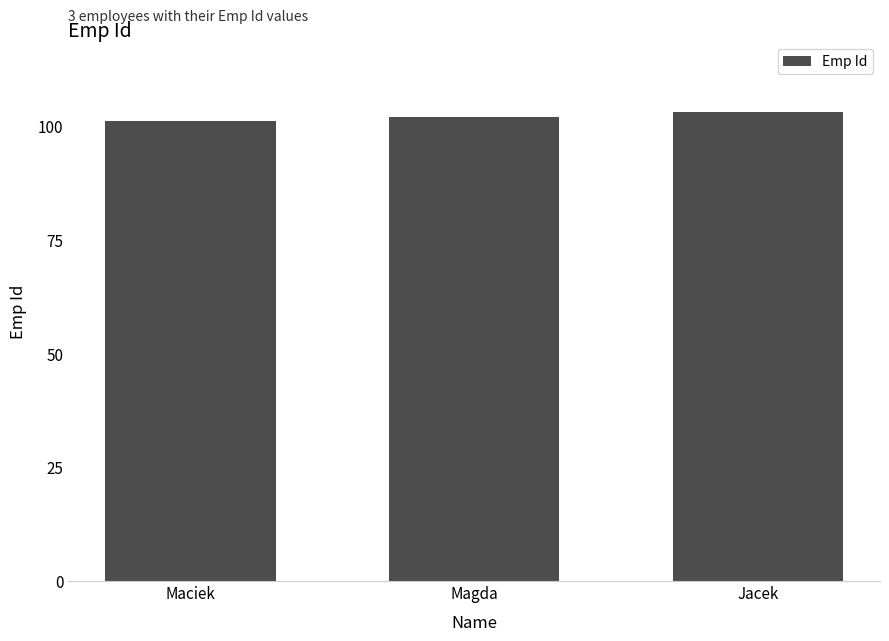

At which category does the chart reach its minimum across all series?

Maciek